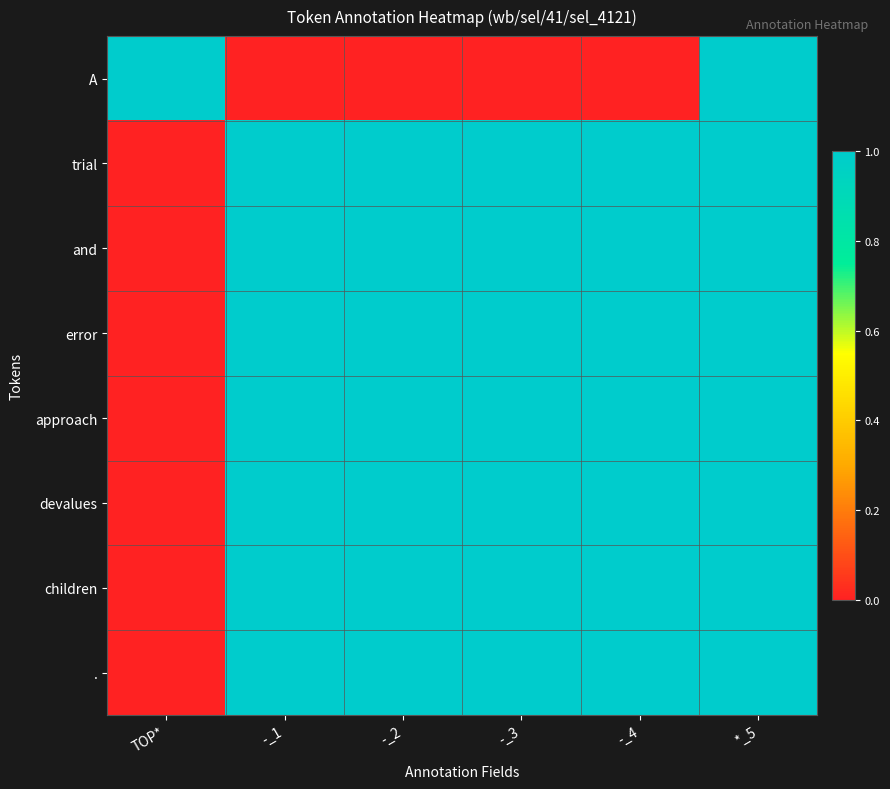

Rank the series by their maximum value, from lowest to highest.

A, trial, and, error, approach, devalues, children, .